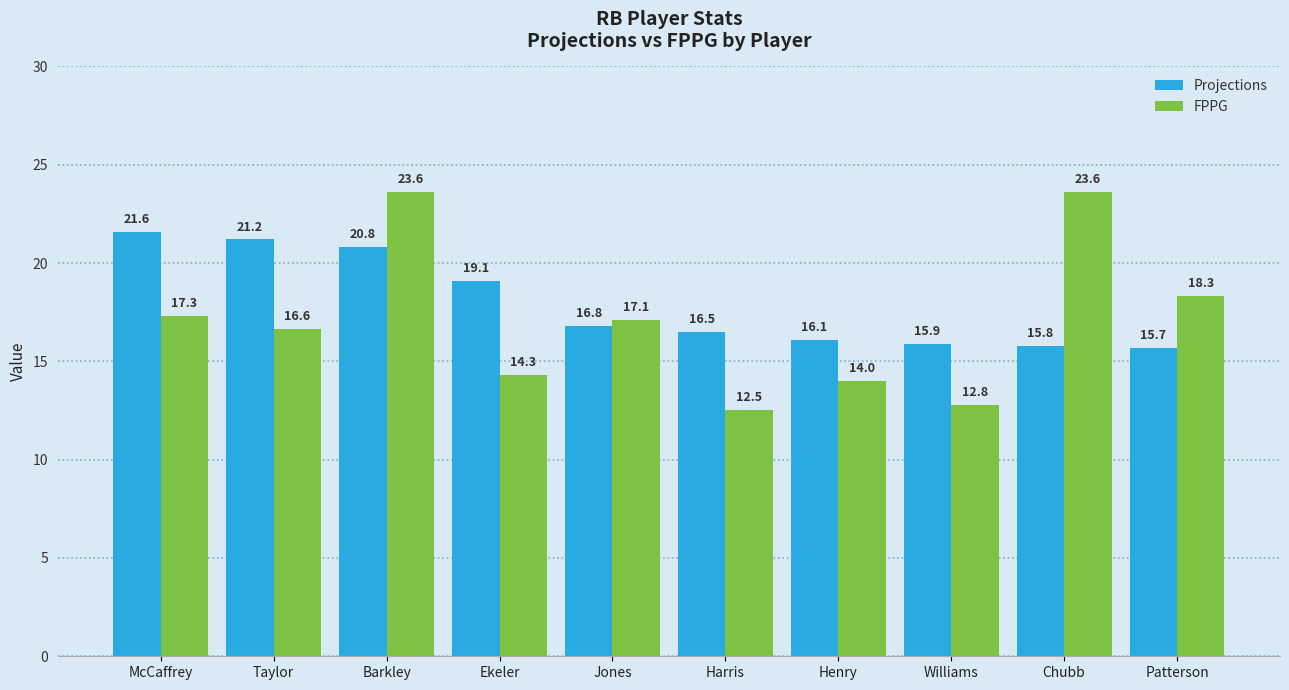

Reading right to left, transcribe all the data shown in this chart.

Projections: 15.7	15.8	15.9	16.1	16.5	16.8	19.1	20.8	21.2	21.6
FPPG: 18.3	23.6	12.8	14.0	12.5	17.1	14.3	23.6	16.6	17.3